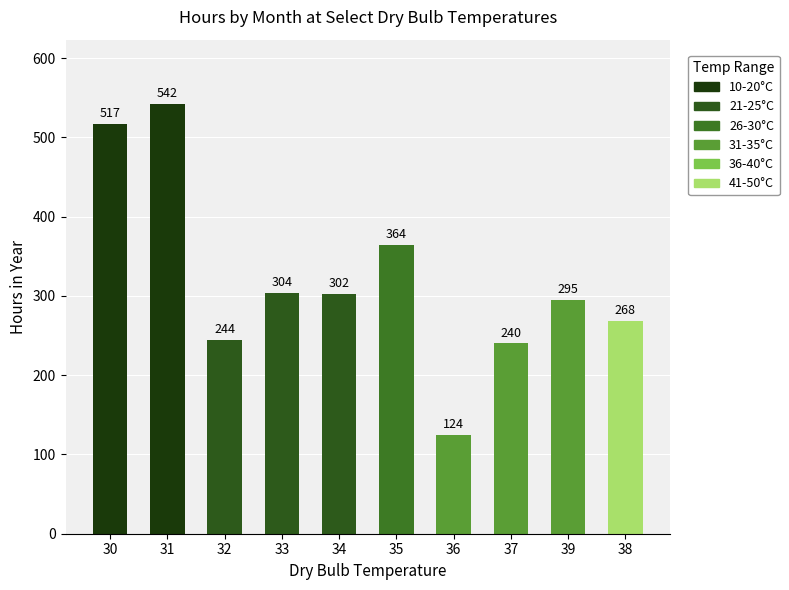

Reading right to left, list all the values displayed in this chart.

268	295	240	124	364	302	304	244	542	517